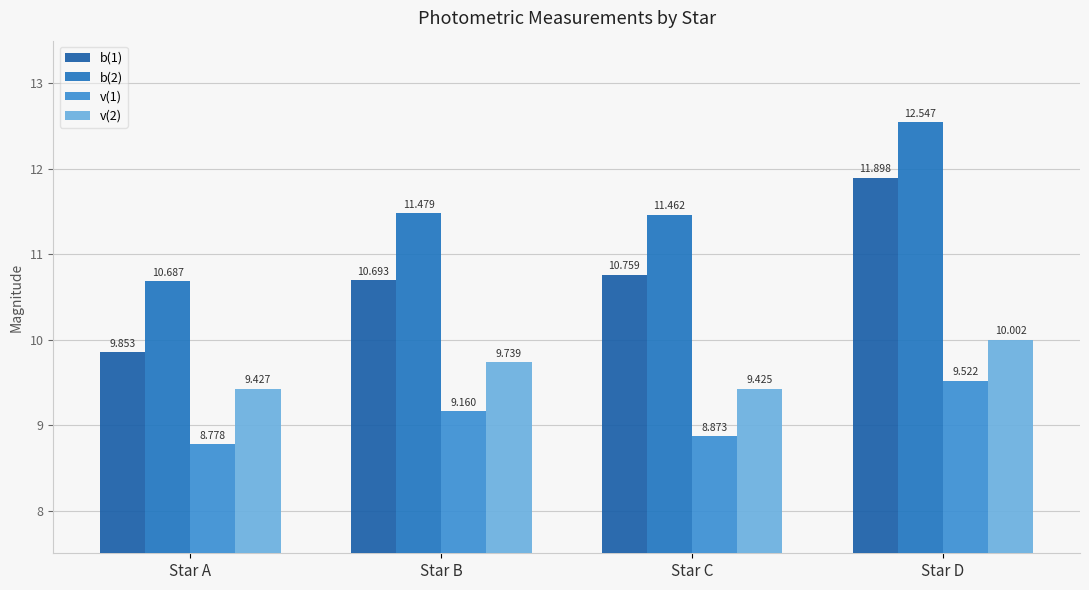

Which has a higher value, Star C or Star D?

Star D